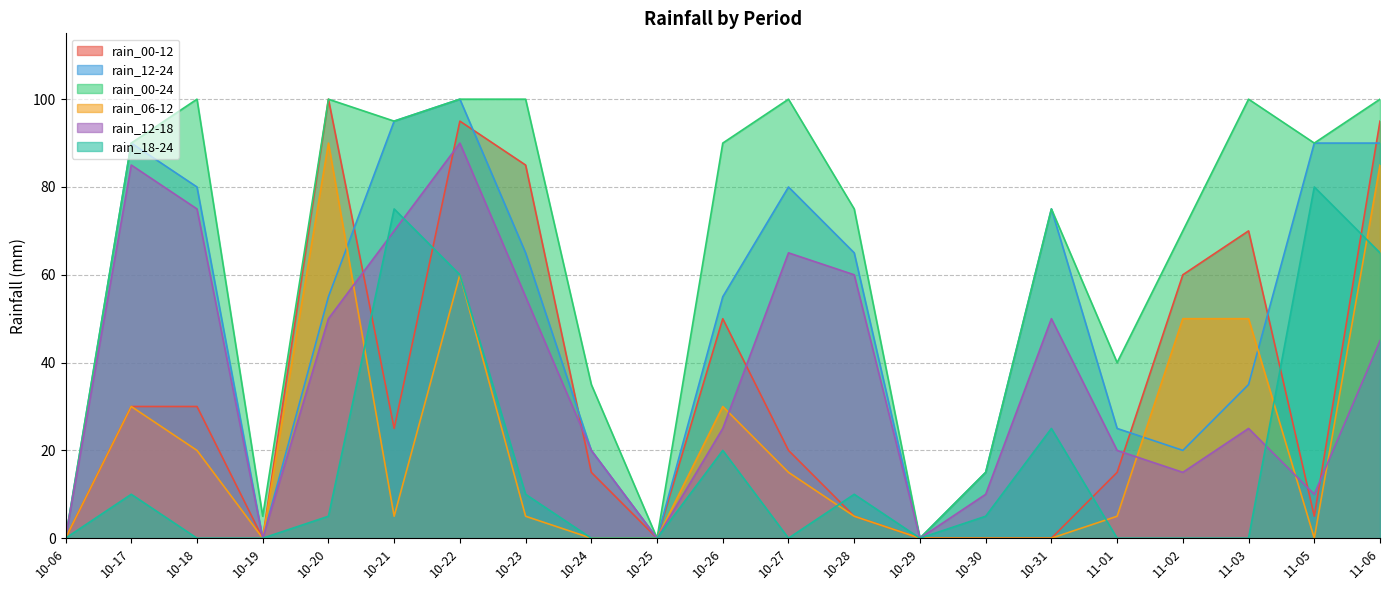

At which label does rain_12-24 reach its peak?

10-22